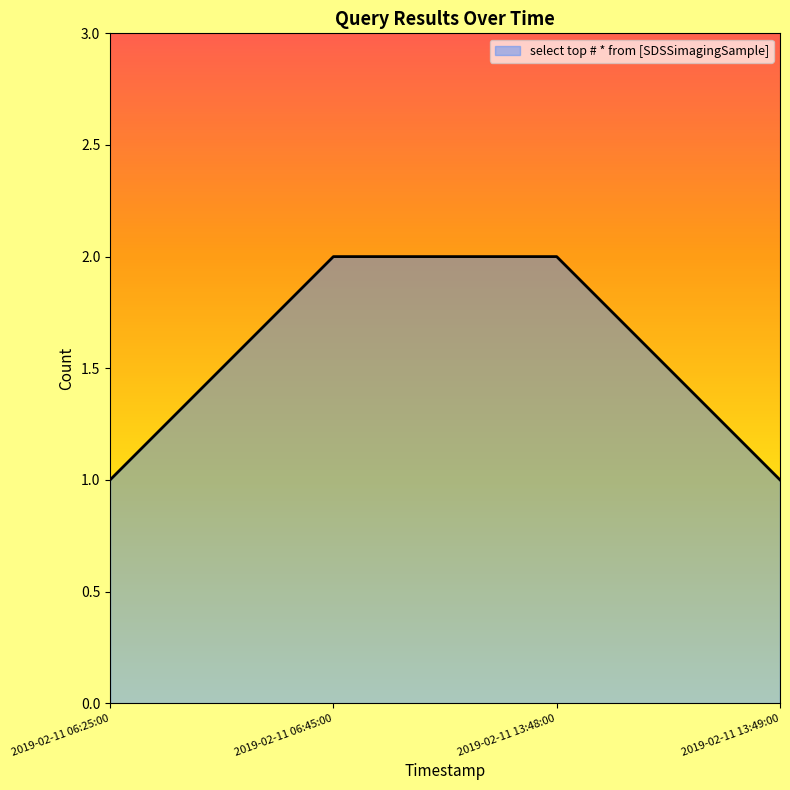

The chart shows a value of 1 at 2019-02-11 06:25:00. True or false?

True